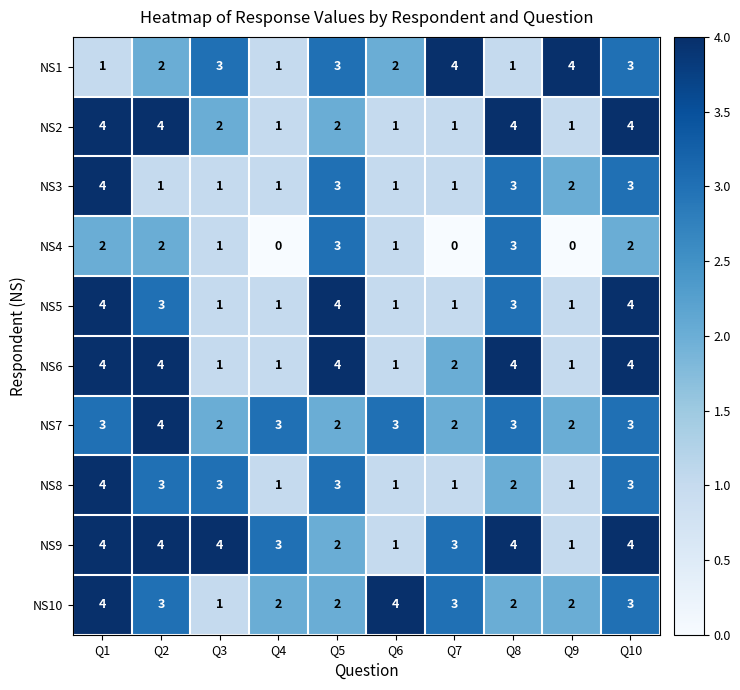

At which label is NS9 closest to 2?

Q5